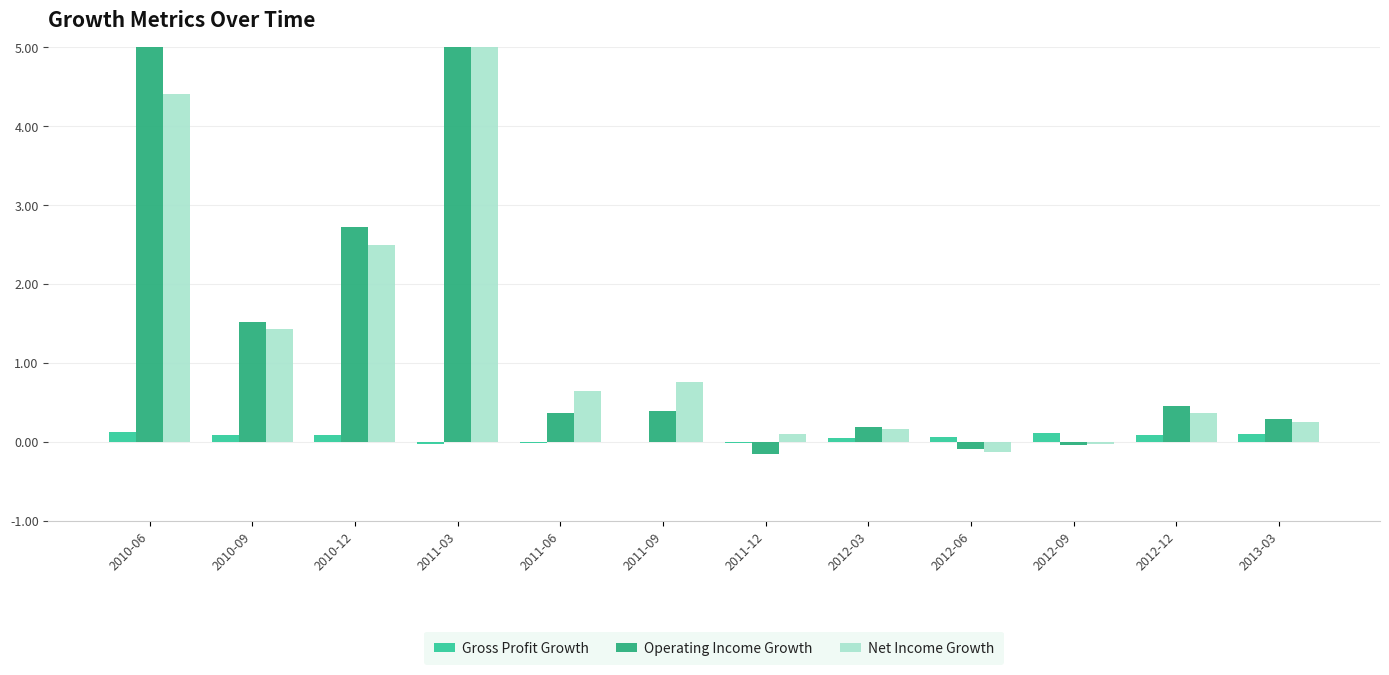

How many distinct data groups are displayed?

3